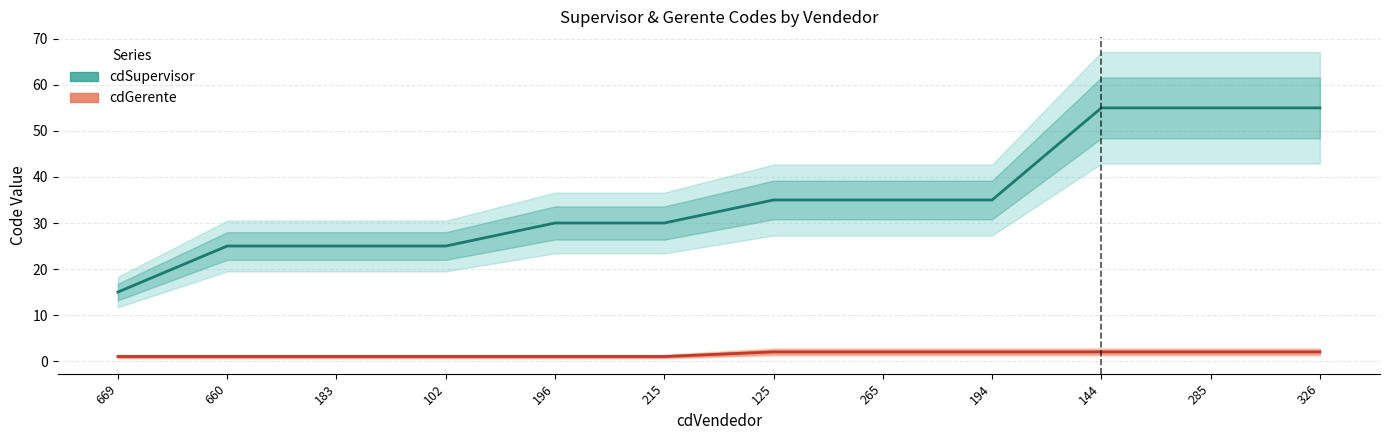

Which series has the largest range (max minus min)?

cdSupervisor